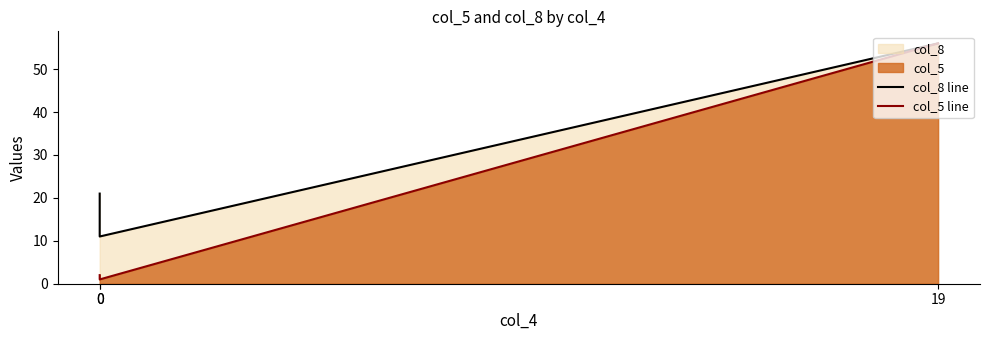

Which series has the widest spread of values?

col_5 line